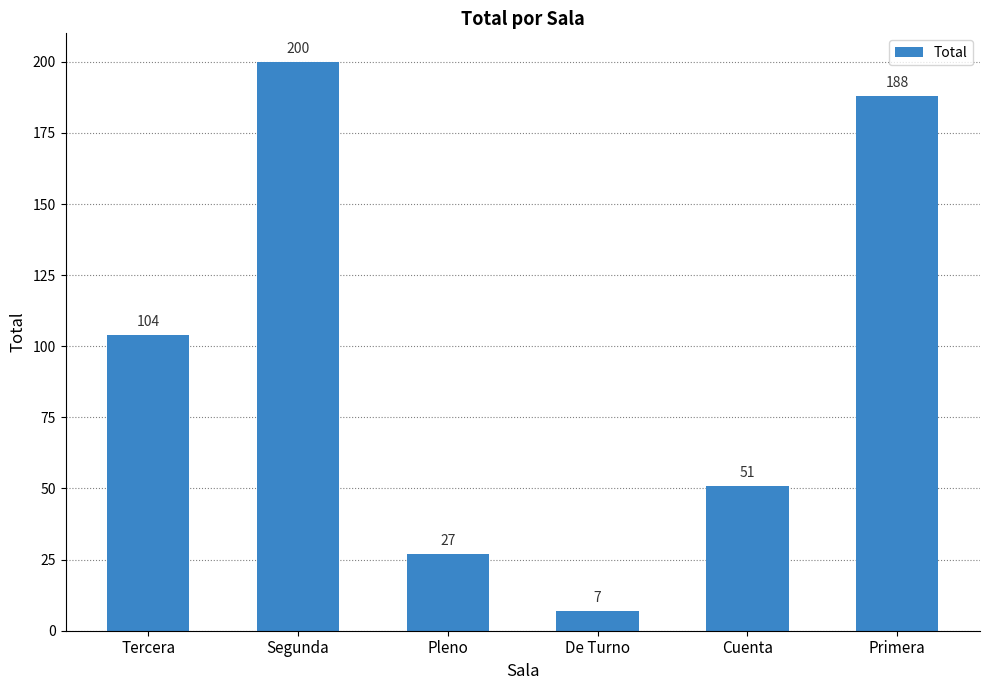

The value at Segunda is 316. True or false?

False